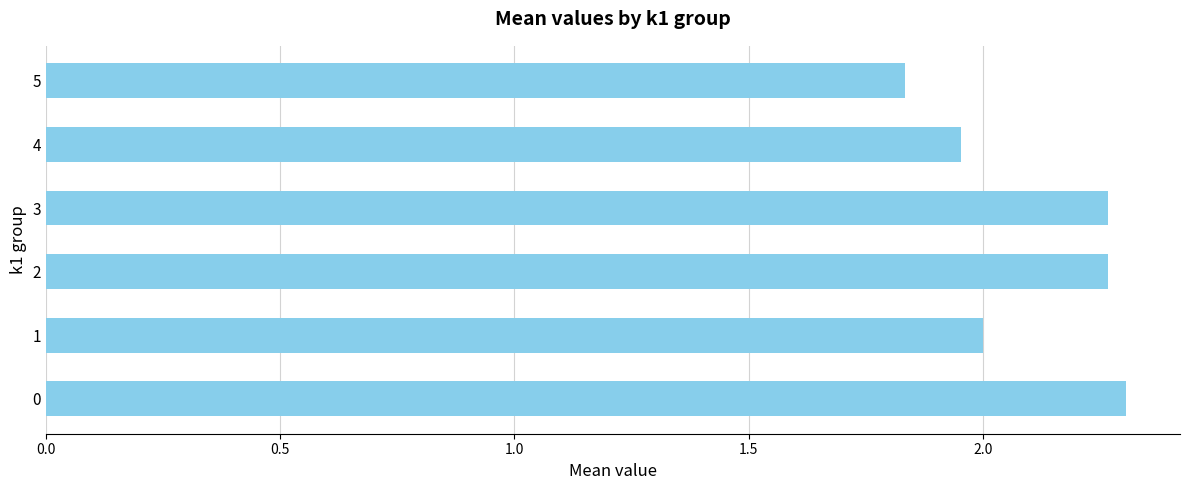

The value at 2 is 2.3. True or false?

True